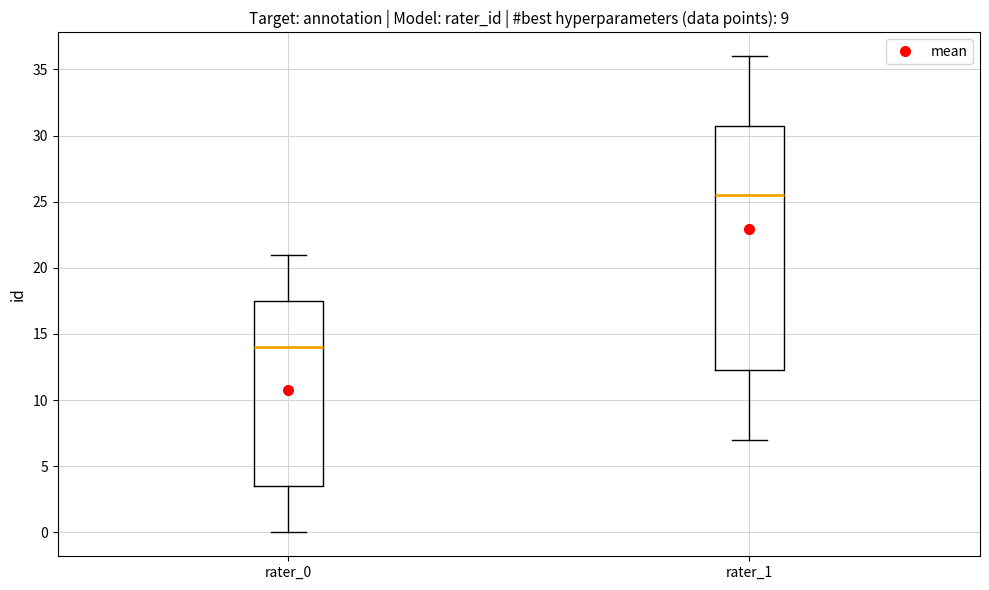

Where is the lower edge of the box for rater_0 on the y-axis? The values are not printed on the chart, so give them approximately, as read against the axis.

3.5